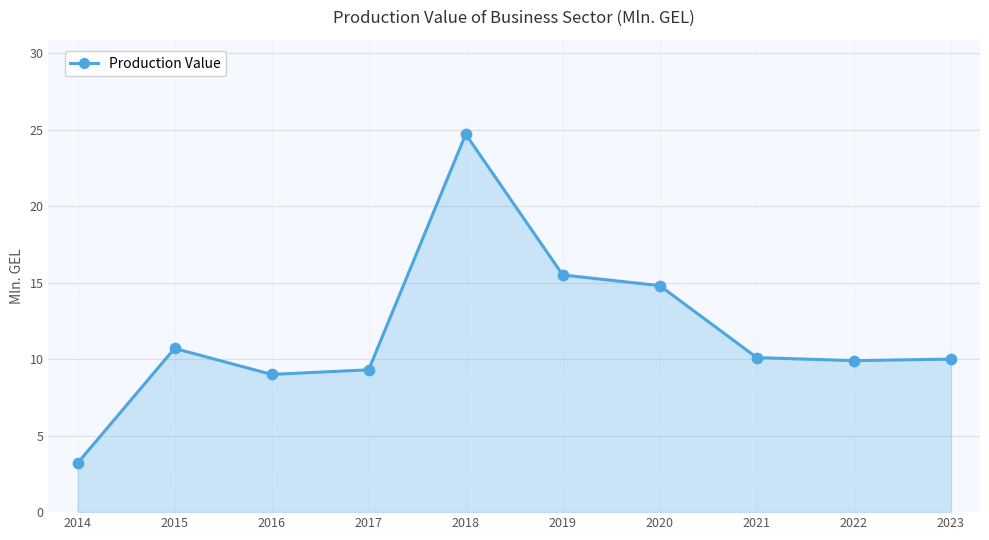

Which has a higher value, 2014 or 2017?

2017